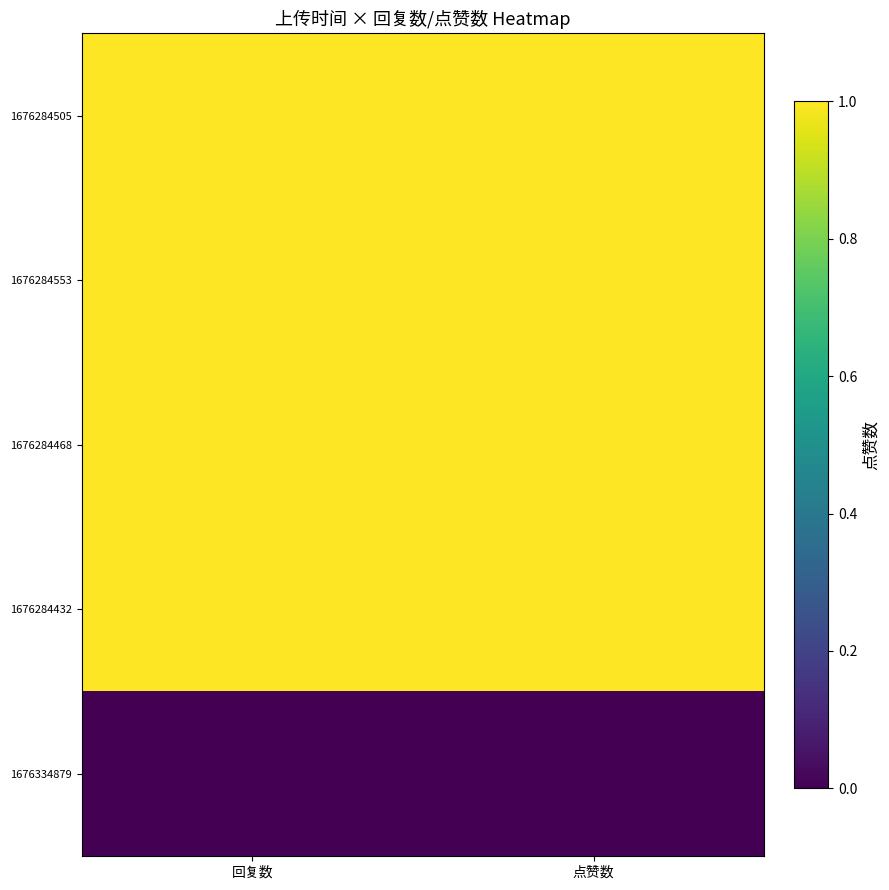

Which category has the highest value across all series?

回复数